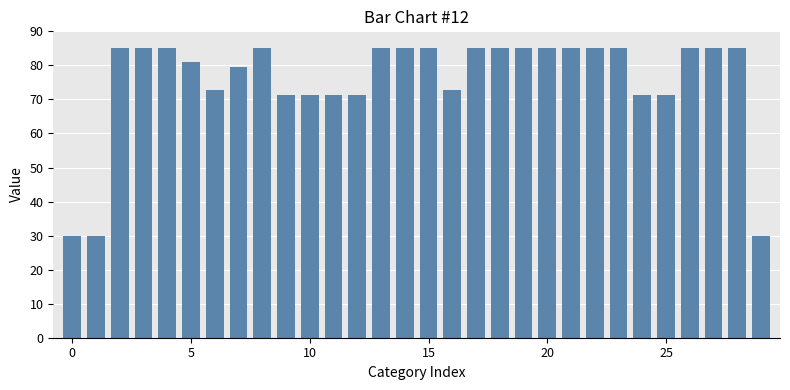

What is the smallest value displayed?

30.0